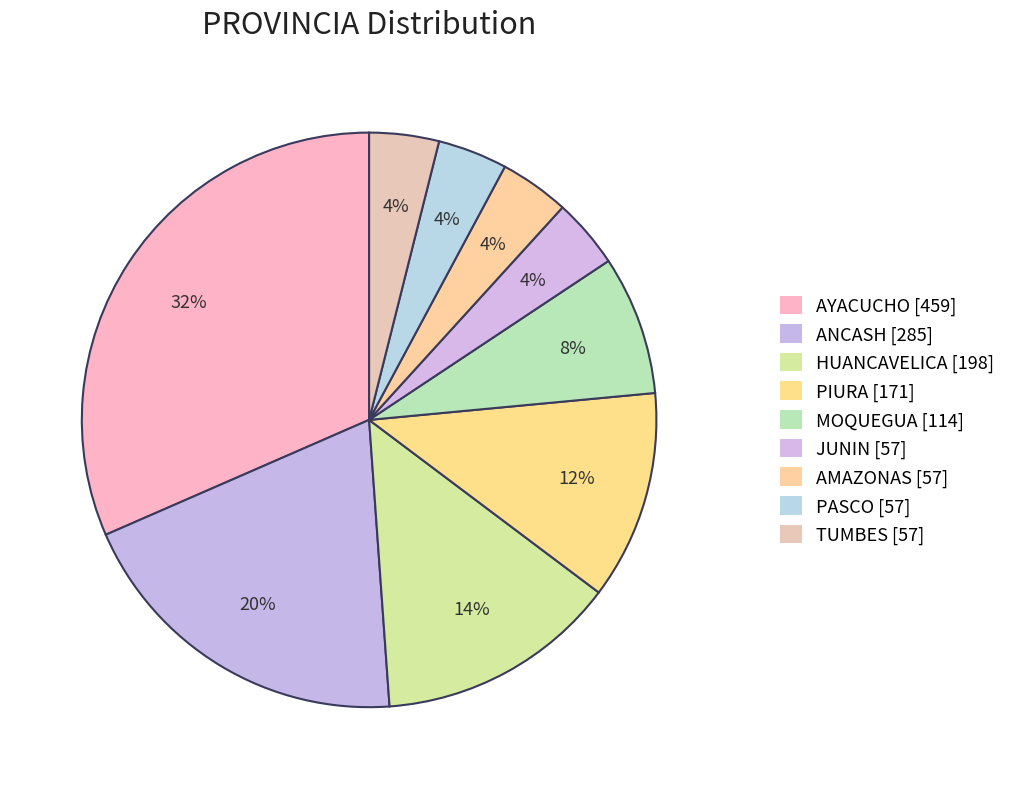

Rank the categories by value from highest to lowest.

AYACUCHO, ANCASH, HUANCAVELICA, PIURA, MOQUEGUA, JUNIN, AMAZONAS, PASCO, TUMBES